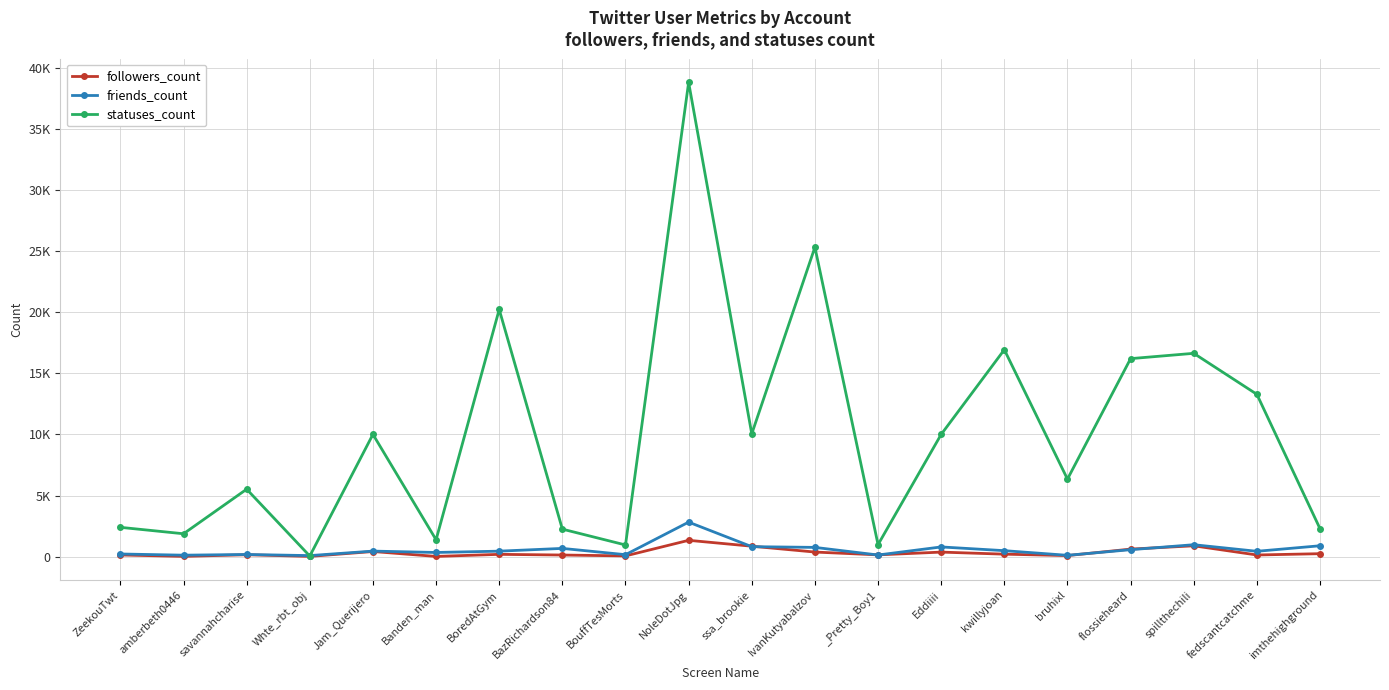

At how many categories does at least one series exceed 9644?

10